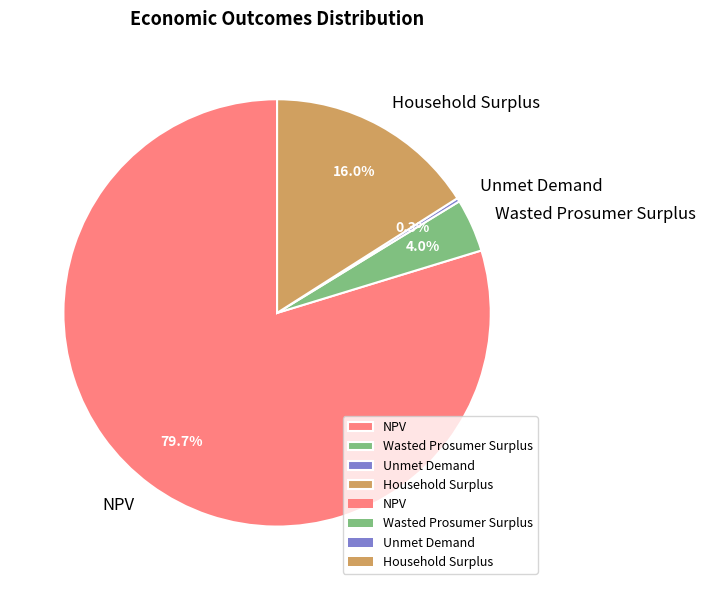

To the nearest percent, what percentage of the pie is Wasted Prosumer Surplus?

4%